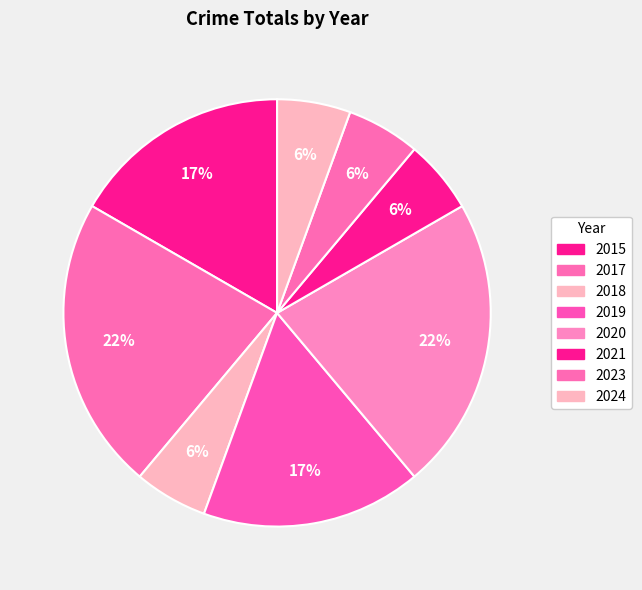

Is 2024 the majority of the pie?

No